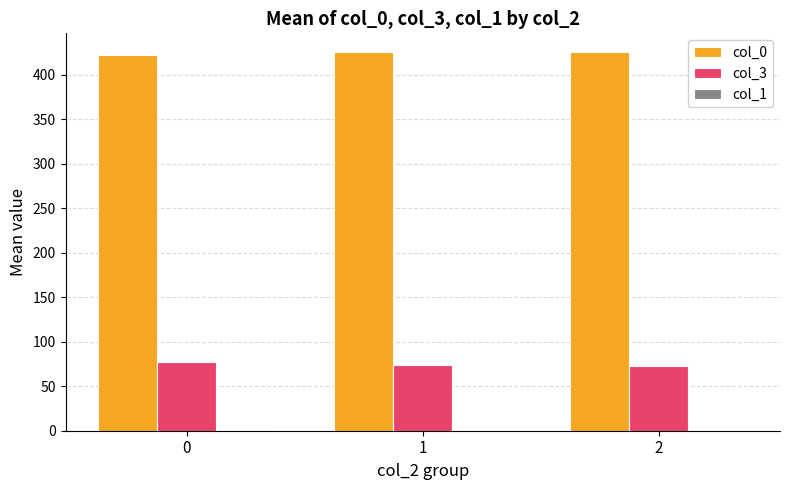

What is the total value across all series at 2?

498.0